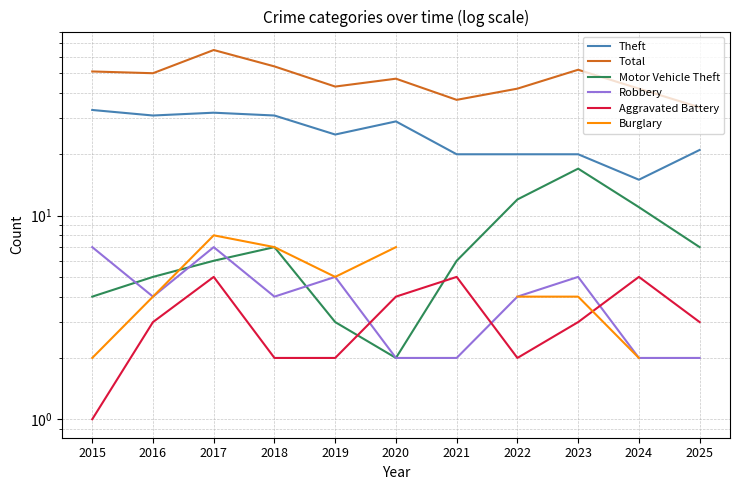

What is the spread (max minus min) of values at 2021?

35.0